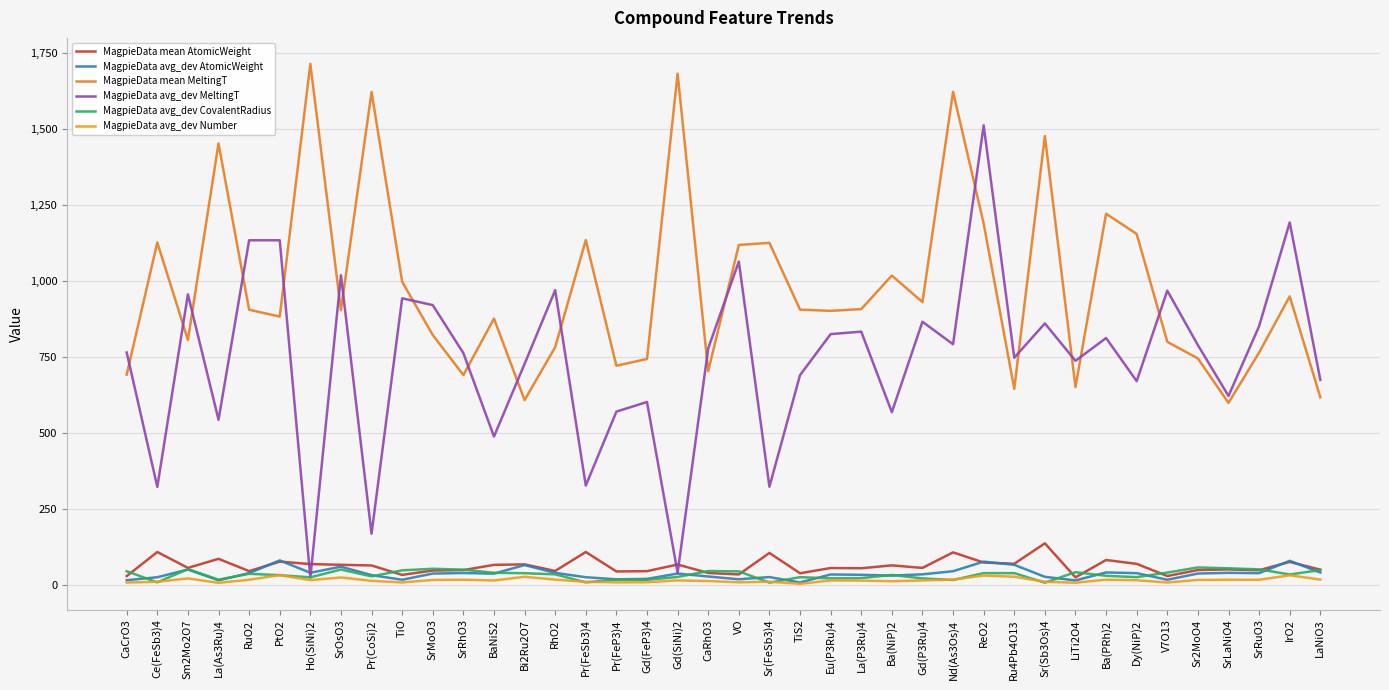

What is the highest value of the MagpieData avg_dev Number series?

31.1